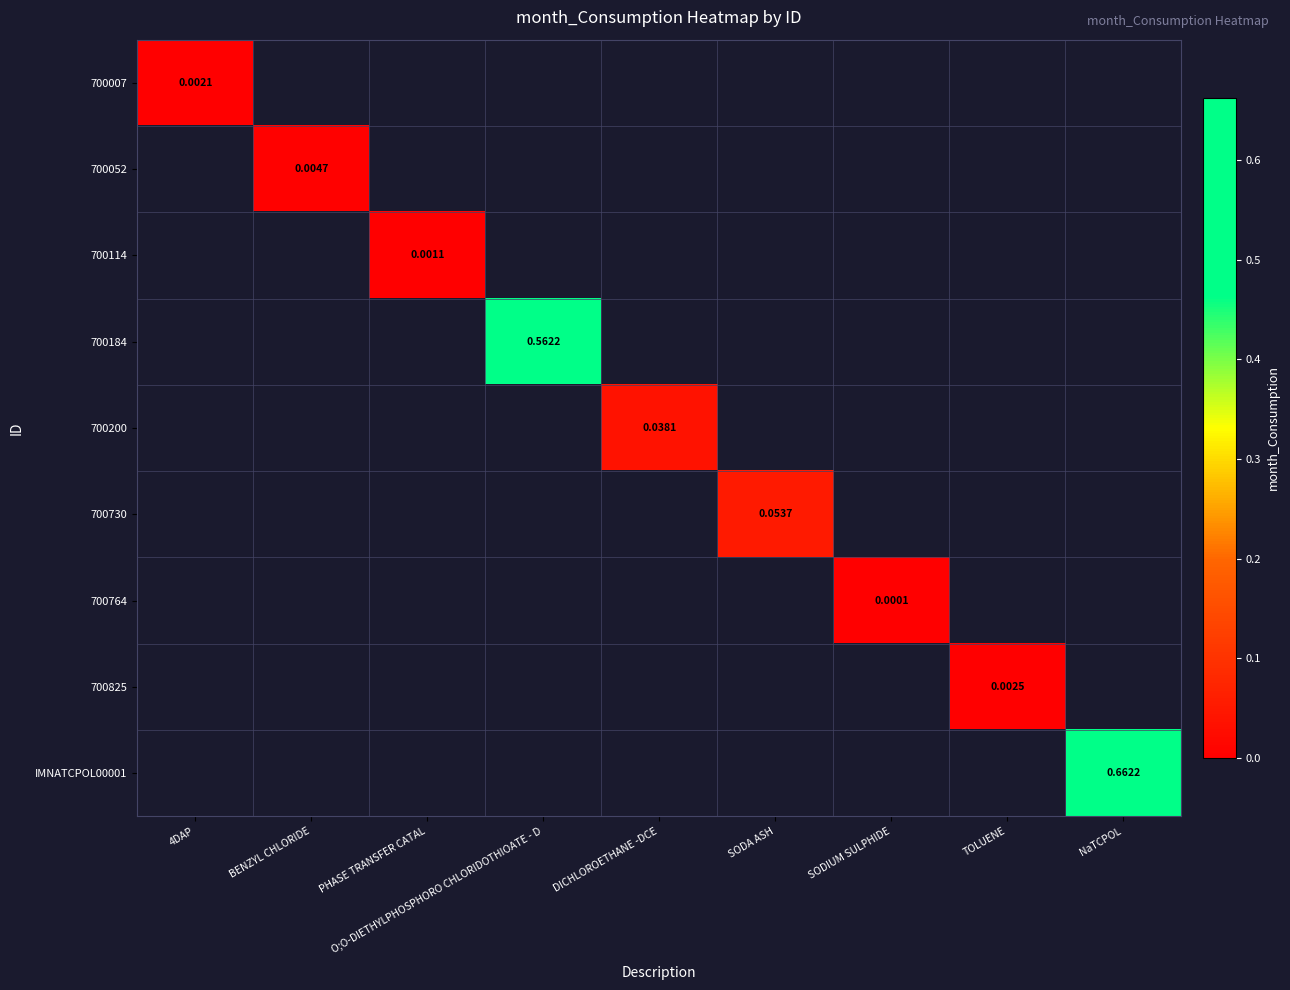

What is the maximum value shown in the chart?

0.7